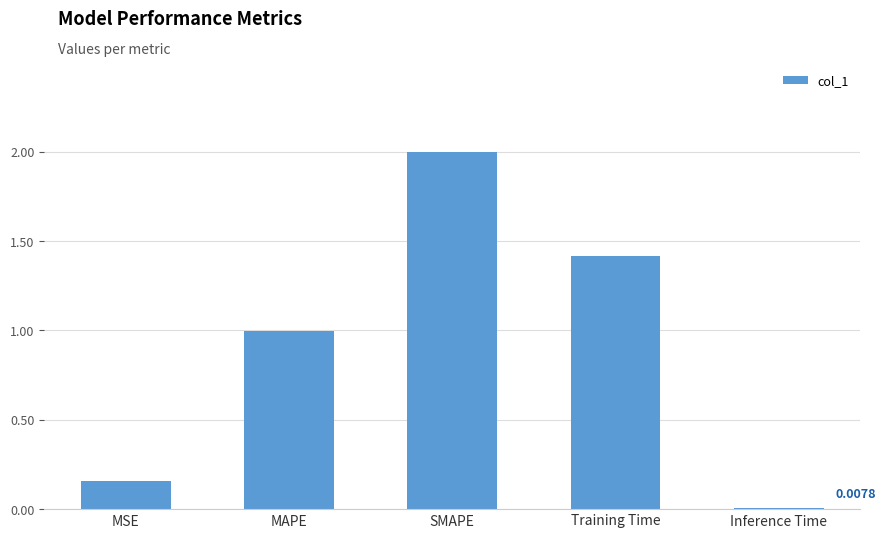

The value at Inference Time is 0.0. True or false?

True